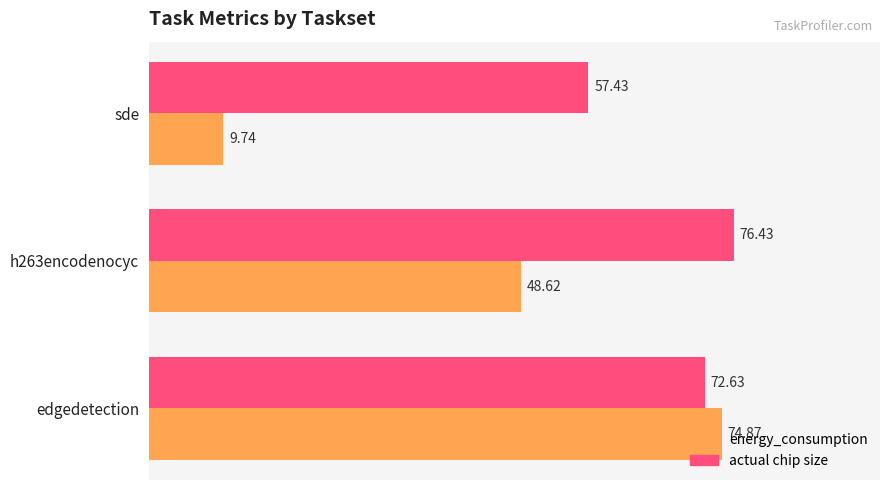

List the series in order of their overall mean, lowest first.

energy_consumption, actual chip size